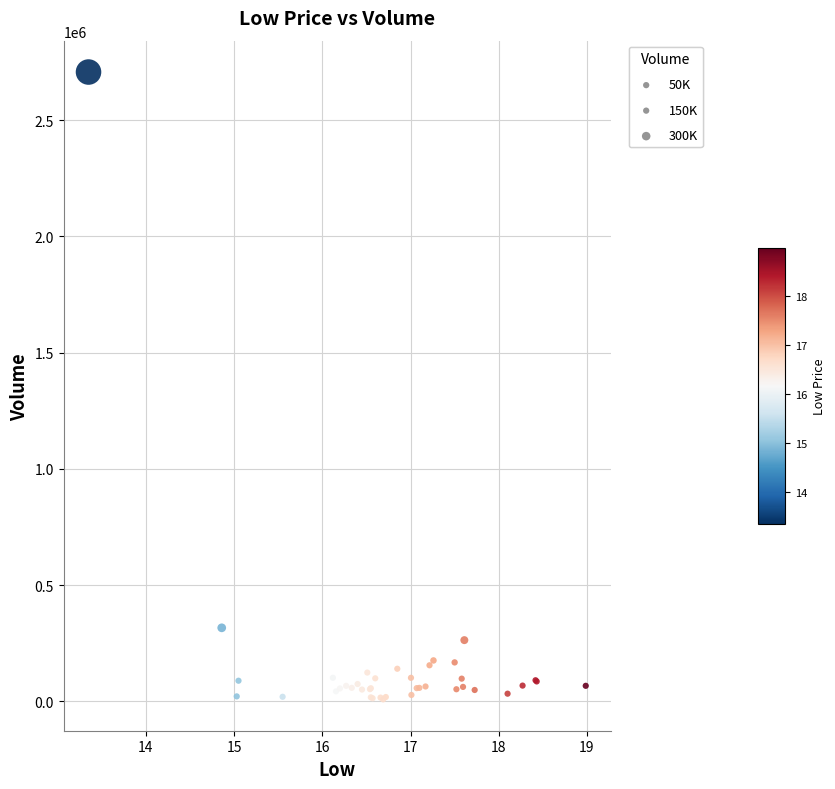

What Y value in the scatter plot is closest to 1357800?

316100